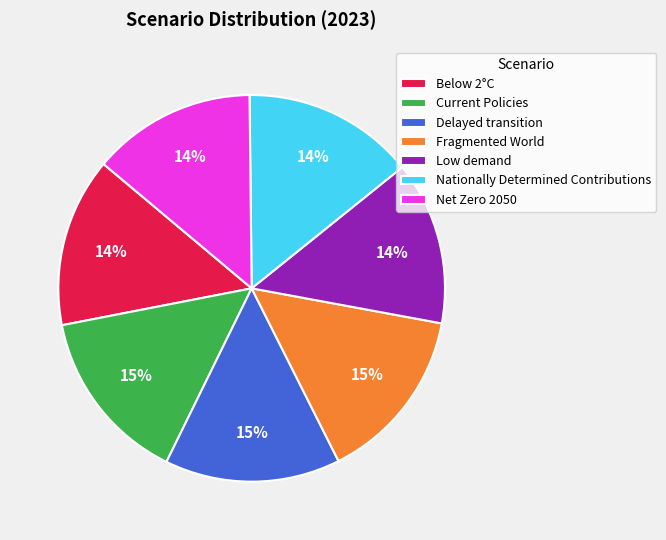

Do Current Policies and Net Zero 2050 together represent more than half of the pie?

No